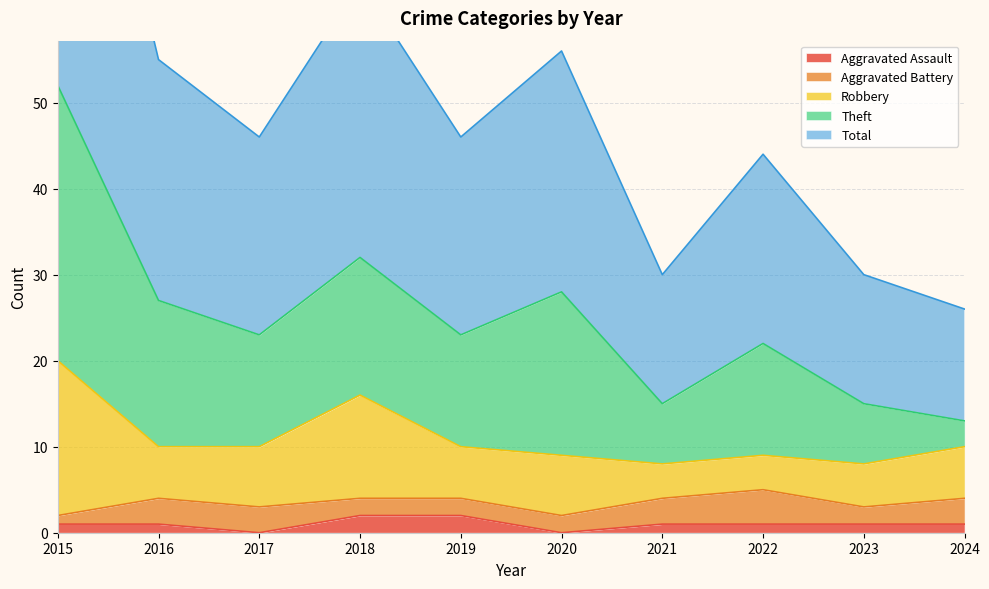

What is the greatest value displayed?

52